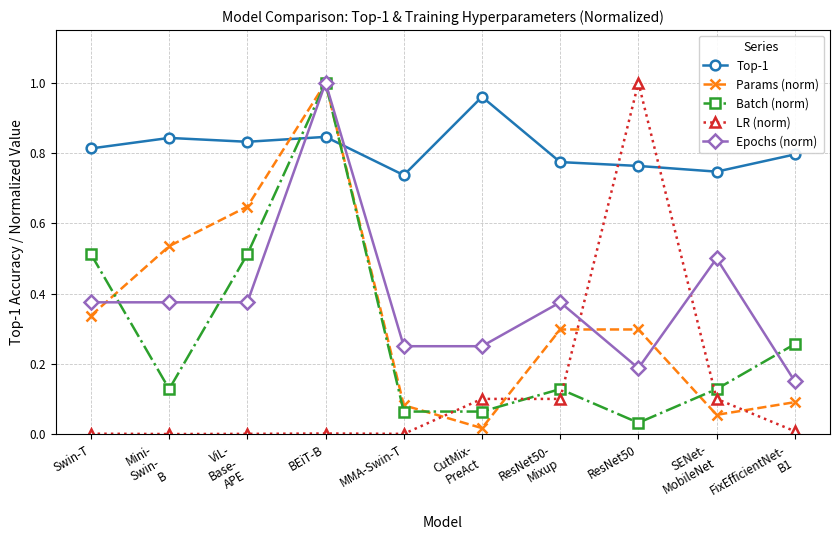

True or false: Batch (norm) has more than 0 points higher than both neighbors.

True